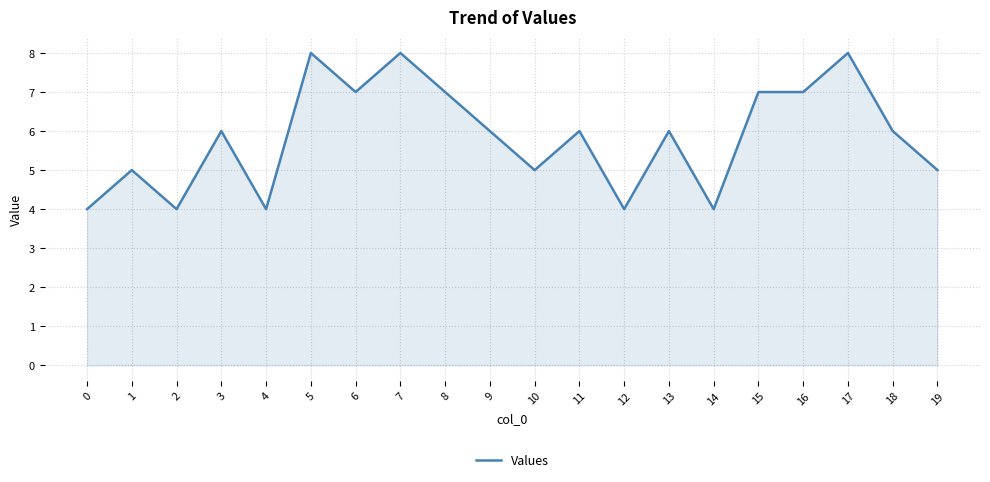

How many lines are shown in the chart?

1